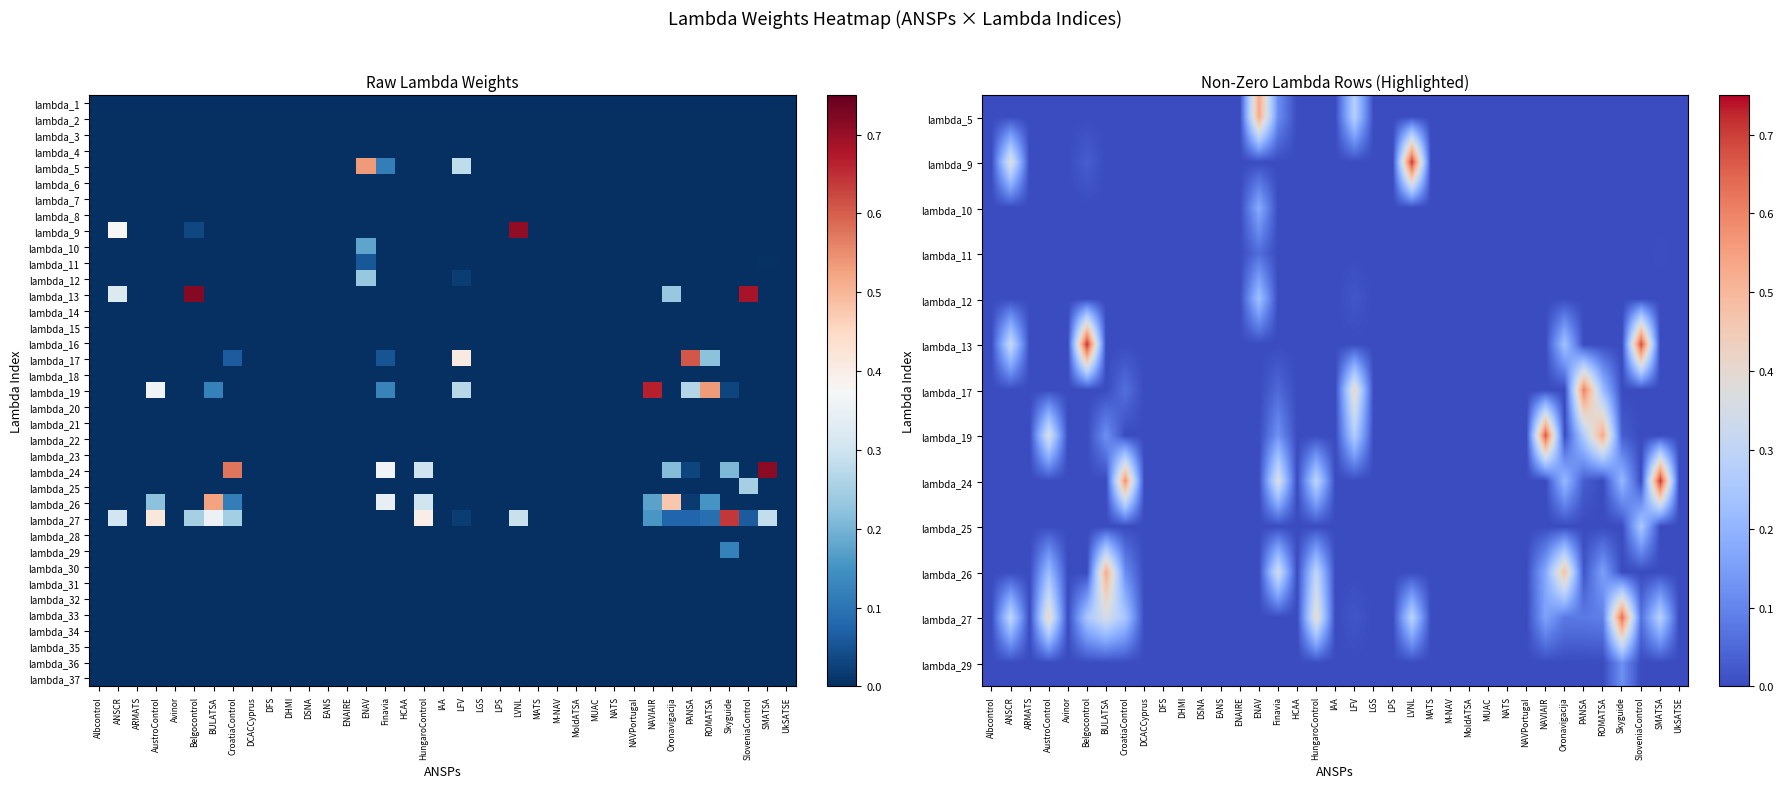

Which category has the highest value across all series?

Belgocontrol